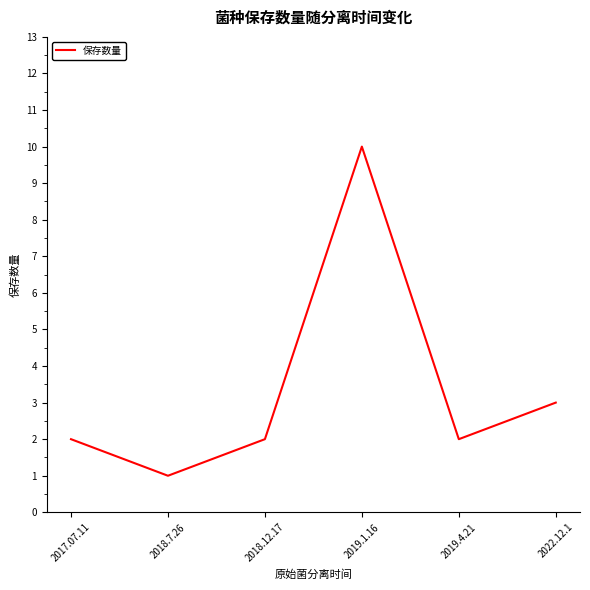

At which category does the data reach its first local valley?

2018.7.26